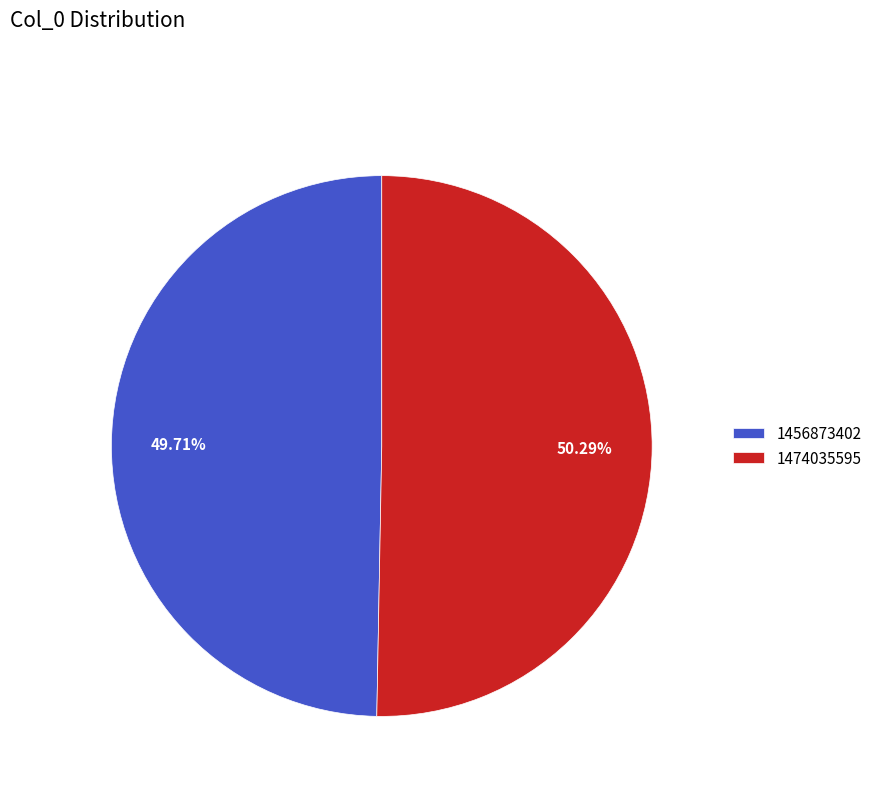

To the nearest percent, what portion does 1456873402 represent?

50%